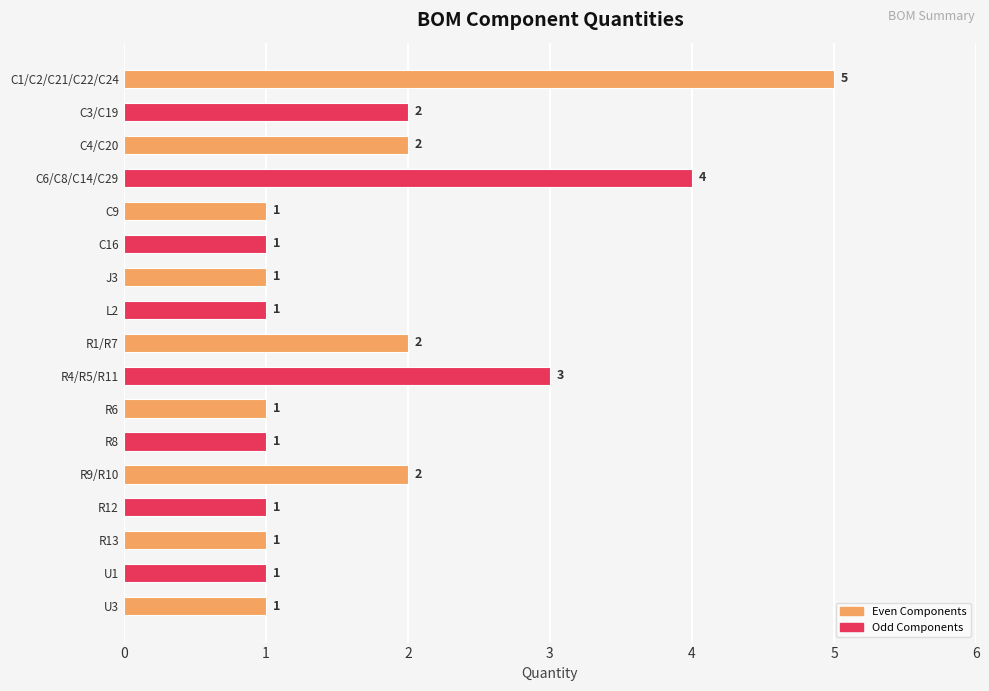

What position from the top is R13?

15